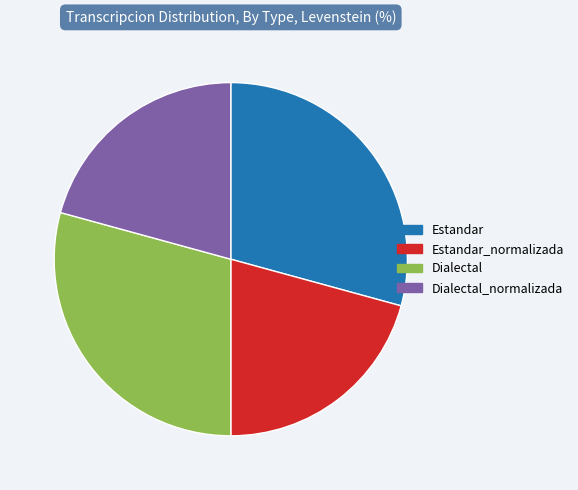

Count the number of slices in the pie.

4